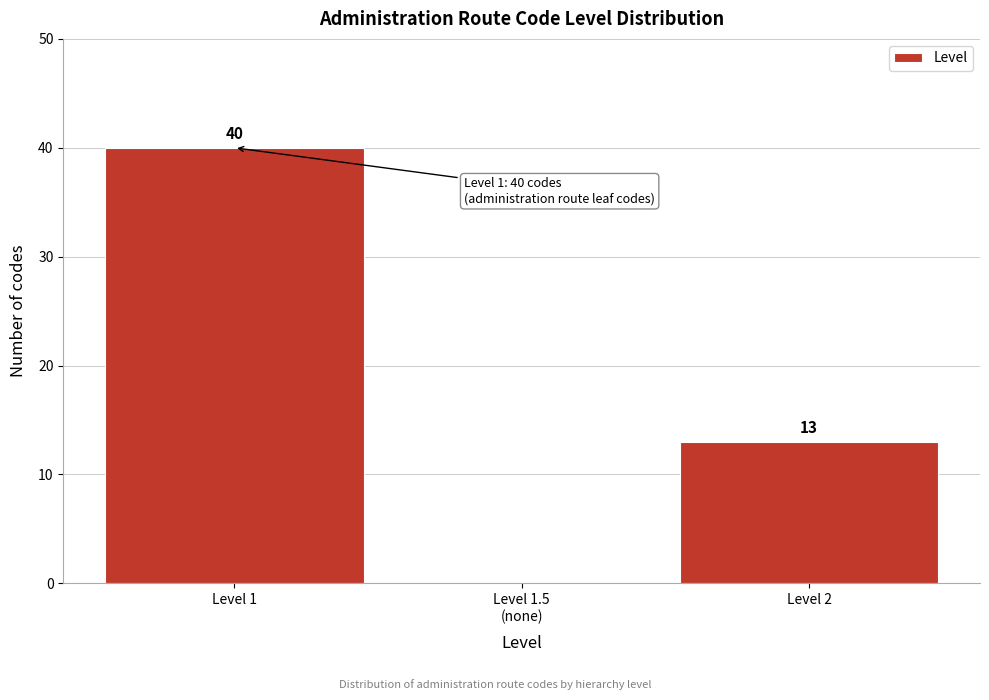

Which label corresponds to the largest value in the chart?

Level 1